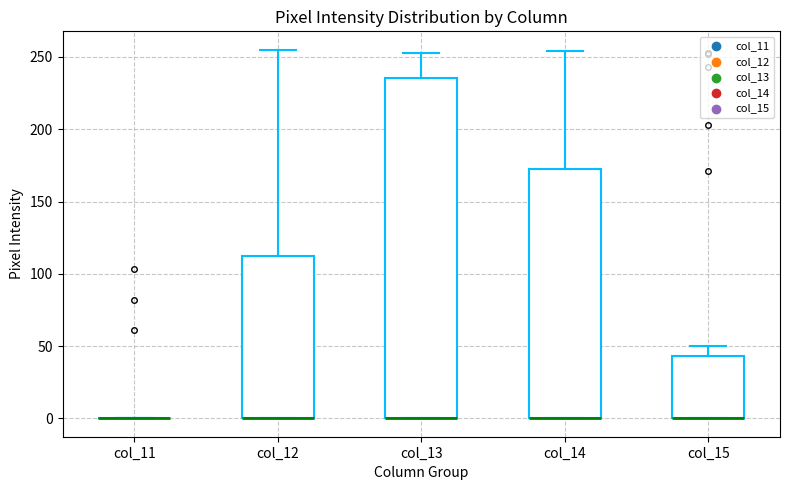

Where is the lower edge of the box for col_14 on the y-axis? The values are not printed on the chart, so give them approximately, as read against the axis.

0